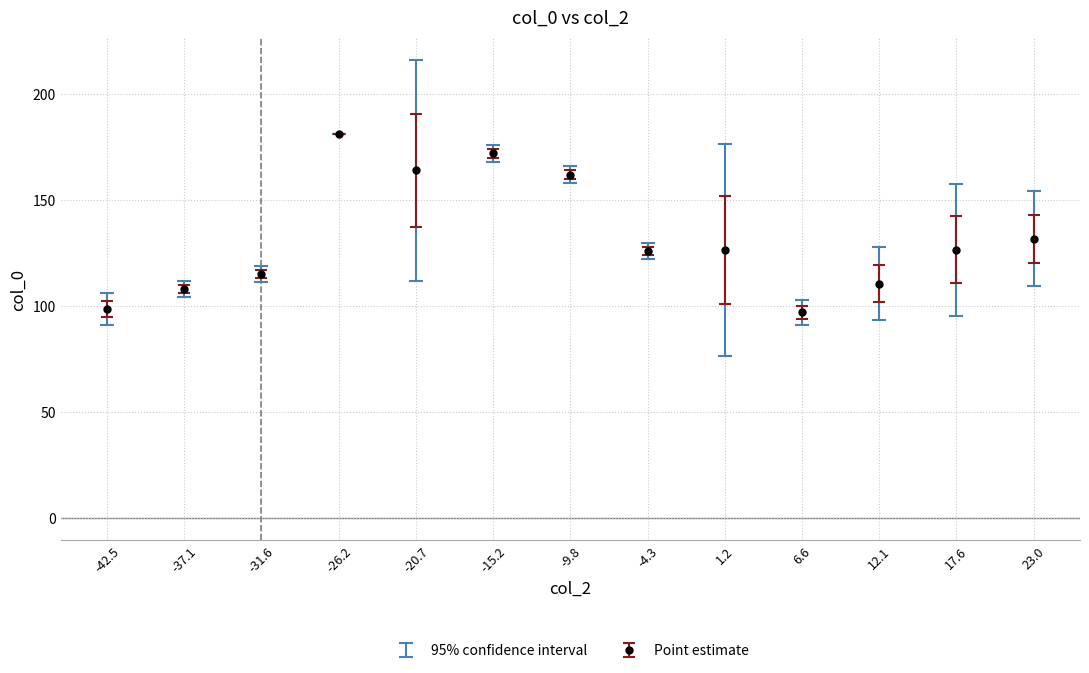

Approximately how many times larger is the value at -4.3 compared to 23.0?

1.0